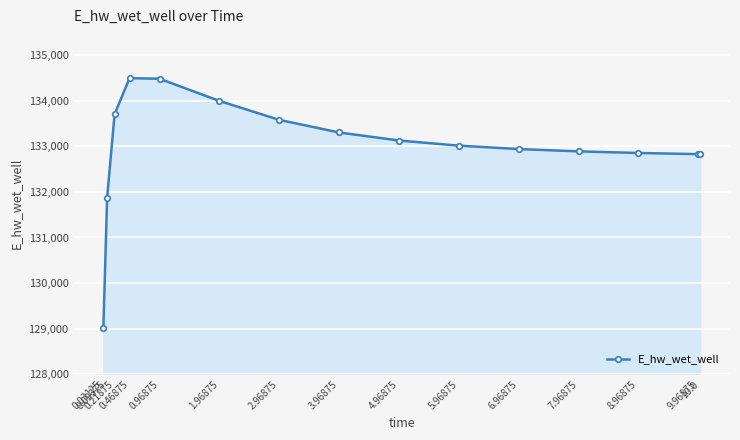

Which has a higher value, 0.21875 or 1.96875?

1.96875